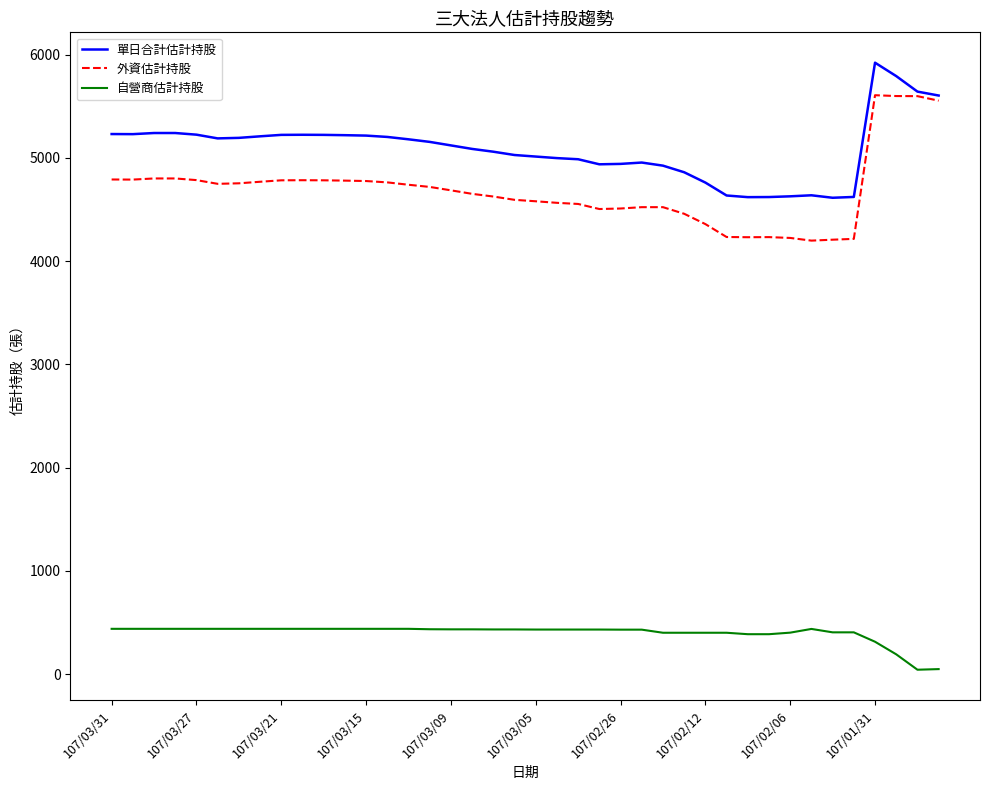

Which series has the largest total across all categories?

單日合計估計持股